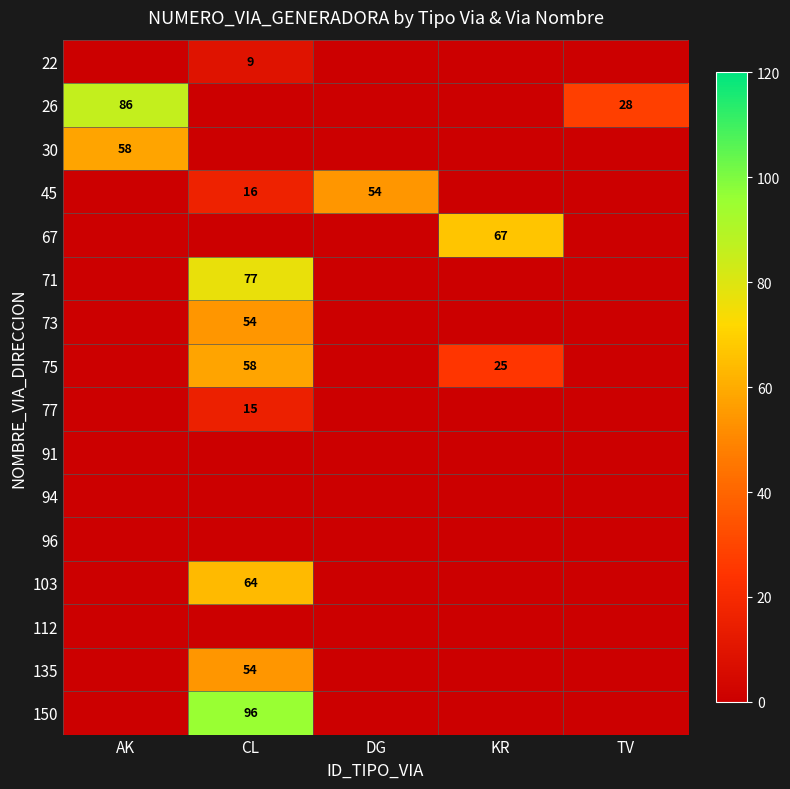

The 77 series shows 15 at CL. True or false?

True